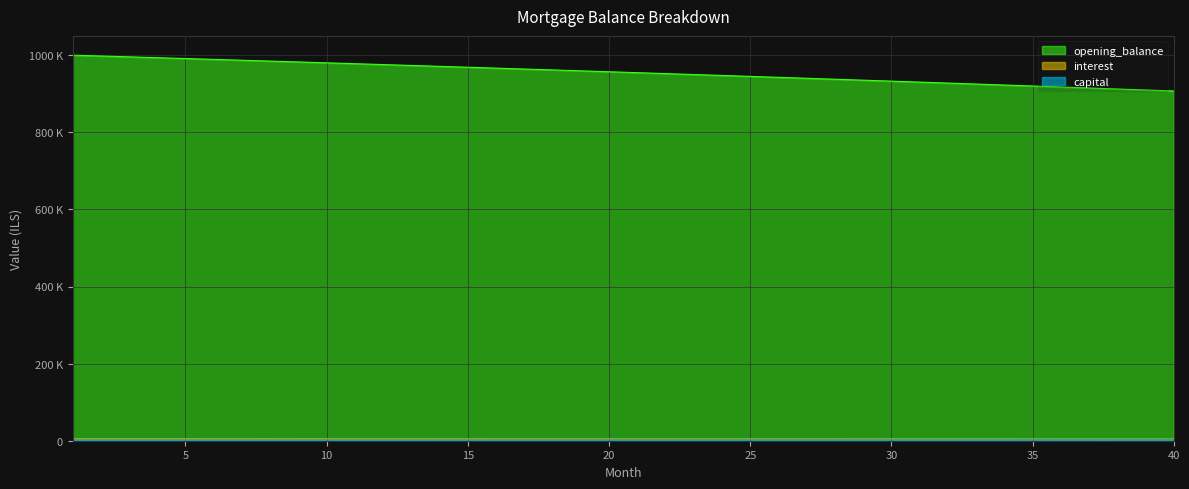

Reading left to right, transcribe all the data shown in this chart.

opening_balance: 1=1000000.0	2=997835.7	3=995660.6	4=993474.6	5=991277.6	6=989069.7	7=986850.7	8=984620.7	9=982379.5	10=980127.1	11=977863.4	12=975588.4	13=973302.0	14=971004.2	15=968694.9	16=966374.1	17=964041.7	18=961697.5	19=959341.7	20=956974.1	21=954594.7	22=952203.3	23=949800.1	24=947384.7	25=944957.3	26=942517.8	27=940066.1	28=937602.1	29=935125.8	30=932637.1	31=930136.0	32=927622.4	33=925096.2	34=922557.4	35=920005.8	36=917441.6	37=914864.4	38=912274.5	39=909671.5	40=907055.6
interest: 1=5000.0	2=4989.2	3=4978.3	4=4967.4	5=4956.4	6=4945.4	7=4934.2	8=4923.1	9=4911.9	10=4900.6	11=4889.3	12=4877.9	13=4866.5	14=4855.0	15=4843.5	16=4831.9	17=4820.2	18=4808.5	19=4796.7	20=4784.9	21=4773.0	22=4761.0	23=4749.0	24=4736.9	25=4724.8	26=4712.6	27=4700.3	28=4688.0	29=4675.6	30=4663.2	31=4650.7	32=4638.1	33=4625.5	34=4612.8	35=4600.0	36=4587.2	37=4574.3	38=4561.4	39=4548.4	40=4535.3
capital: 1=2164.3	2=2175.1	3=2186.0	4=2196.9	5=2207.9	6=2219.0	7=2230.1	8=2241.2	9=2252.4	10=2263.7	11=2275.0	12=2286.4	13=2297.8	14=2309.3	15=2320.8	16=2332.4	17=2344.1	18=2355.8	19=2367.6	20=2379.4	21=2391.3	22=2403.3	23=2415.3	24=2427.4	25=2439.5	26=2451.7	27=2464.0	28=2476.3	29=2488.7	30=2501.1	31=2513.6	32=2526.2	33=2538.8	34=2551.5	35=2564.3	36=2577.1	37=2590.0	38=2602.9	39=2615.9	40=2629.0